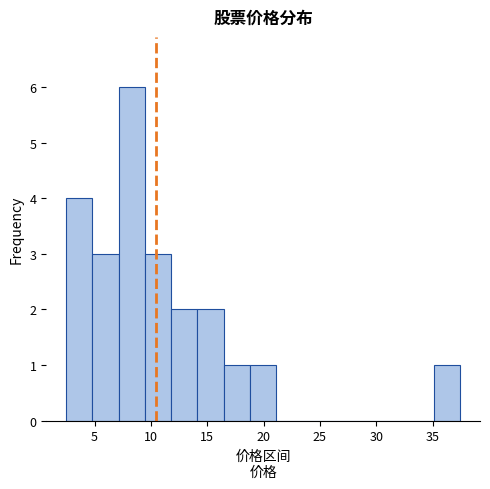

Reading left to right, transcribe this chart: for each bar, give the range it covers on the x-axis and its height. Neither the bar edges nor the heights are printed on the chart, so give them approximately, as read against the axes.

2.5 to 5.0: 4
5.0 to 7.0: 3
7.0 to 9.5: 6
9.5 to 12.0: 3
12.0 to 14.0: 2
14.0 to 16.5: 2
16.5 to 19.0: 1
19.0 to 21.0: 1
21.0 to 23.5: 0
23.5 to 26.0: 0
26.0 to 28.0: 0
28.0 to 30.5: 0
30.5 to 33.0: 0
33.0 to 35.0: 0
35.0 to 37.5: 1